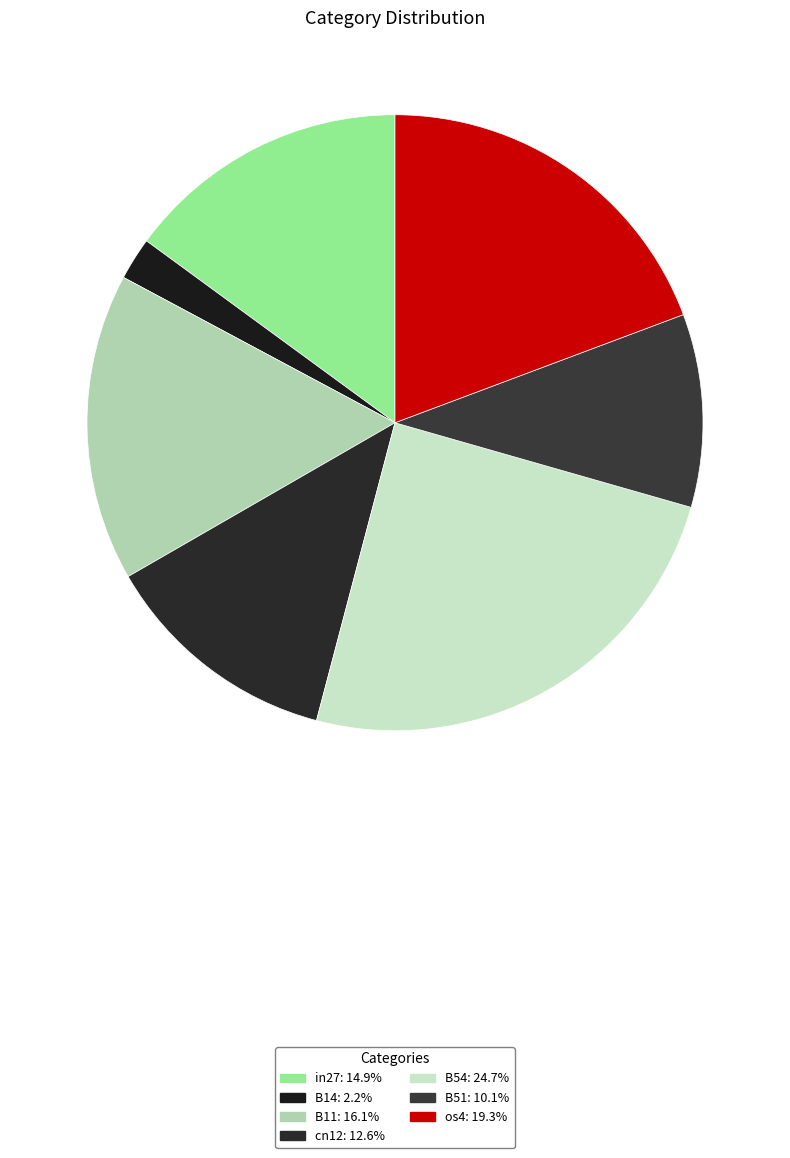

Combined, what portion of the pie is B11 and B54?

40.8%